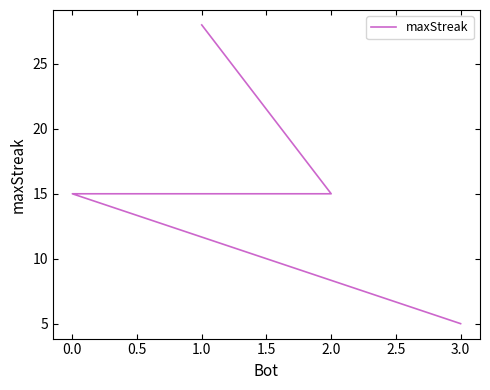

What is the difference between the maximum and second lowest values?

13